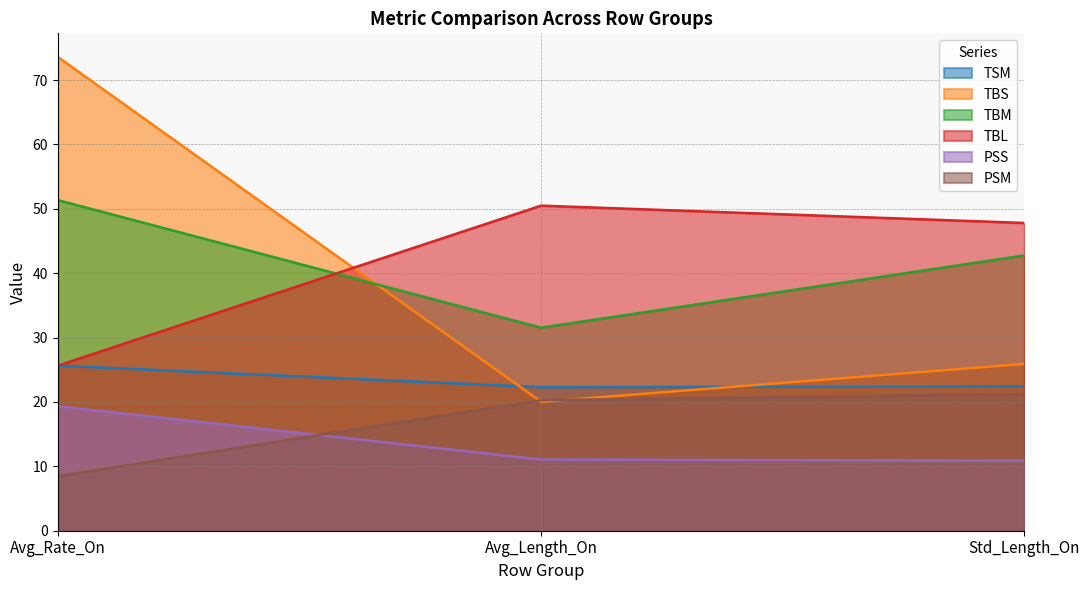

Which has a higher value, Std_Length_On or Avg_Rate_On?

Avg_Rate_On